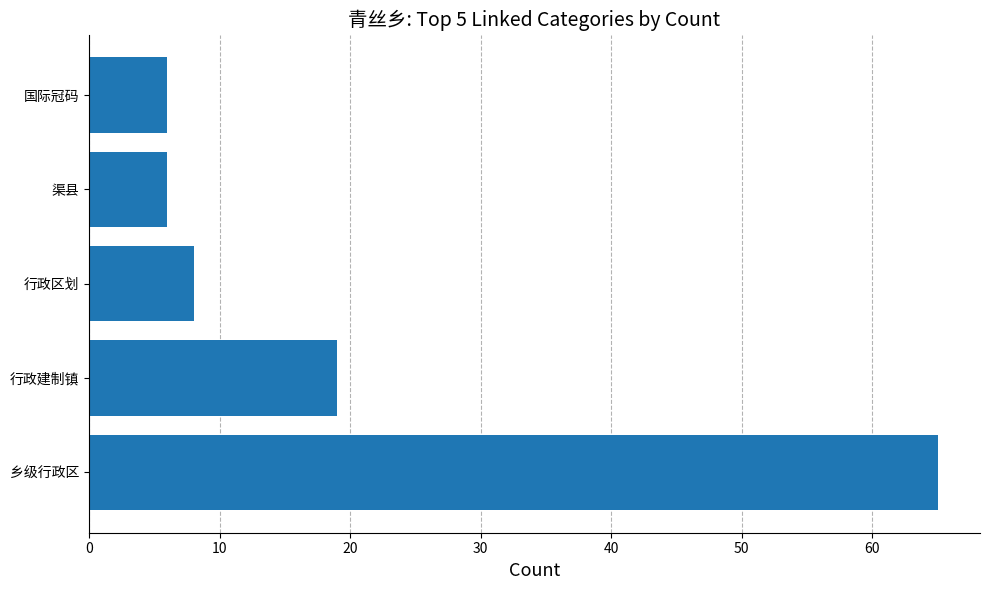

Which has a higher value, 行政区划 or 国际冠码?

行政区划